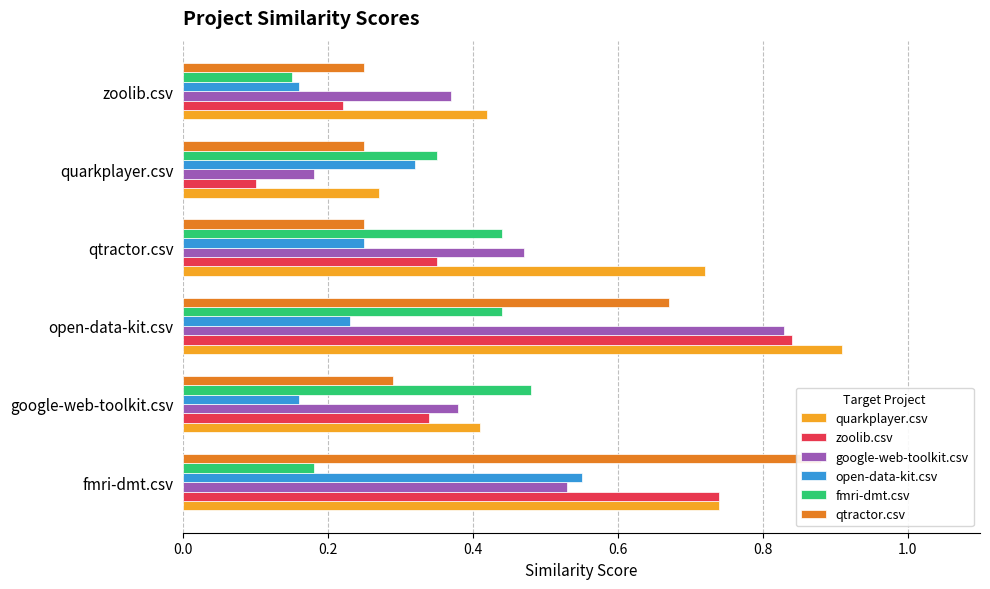

What is the value of the google-web-toolkit.csv bar at the 6th from the left?

0.4